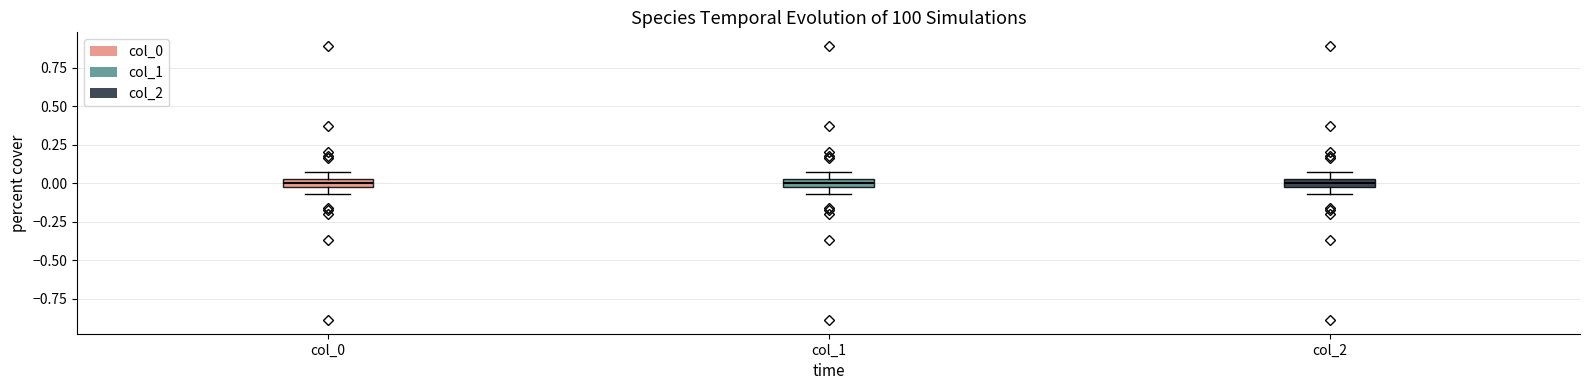

Where does the median line of the box for col_0 sit on the y-axis? The values are not printed on the chart, so give them approximately, as read against the axis.

0.00